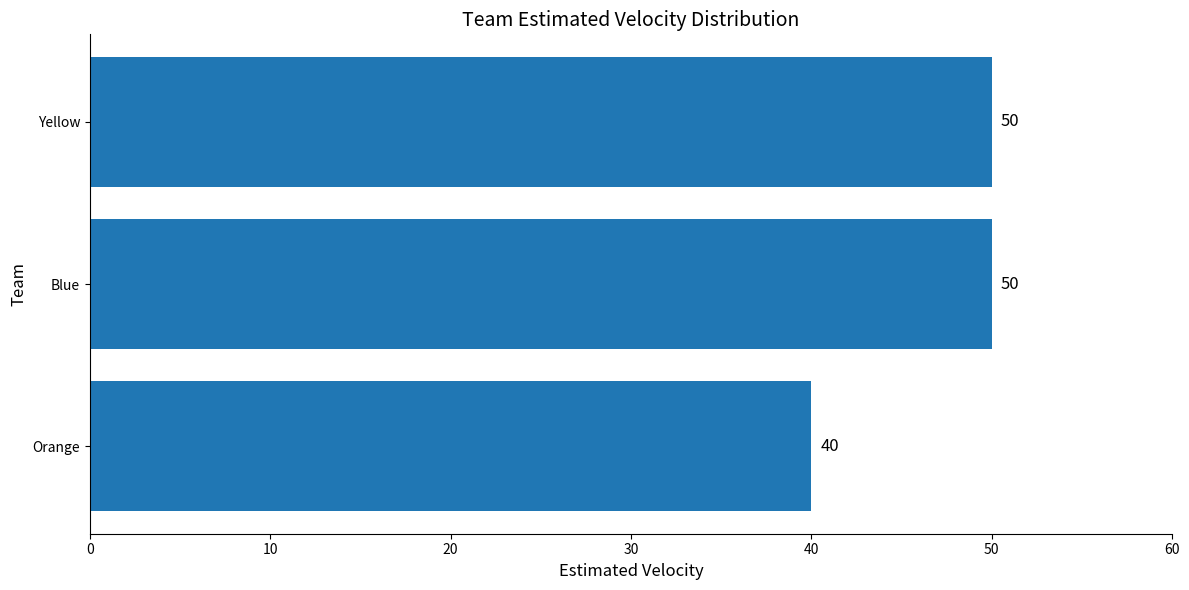

True or false: the data shows 54 at Orange.

False